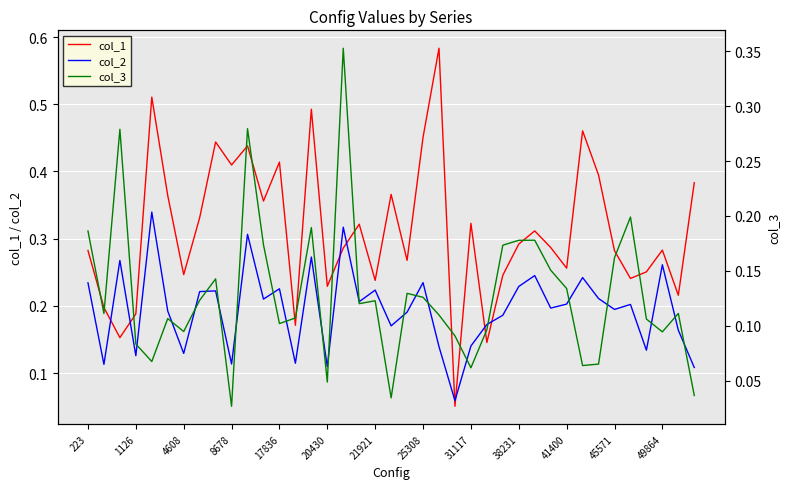

How many data points does each series have?

39